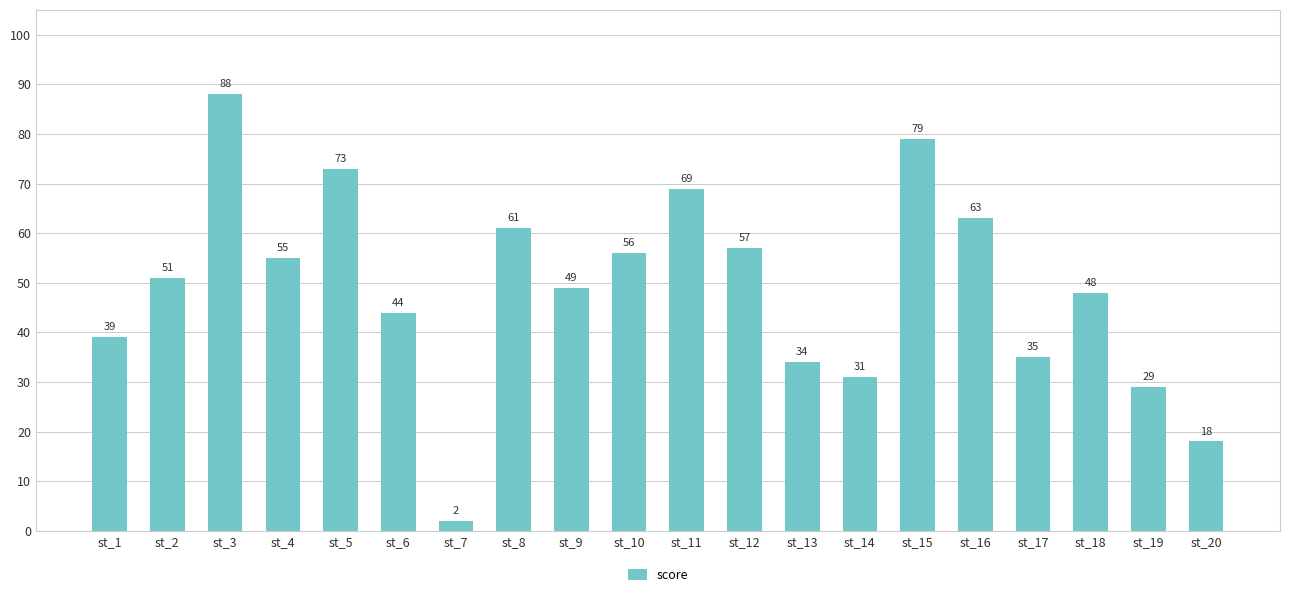

List the labels in order of value, smallest first.

st_7, st_20, st_19, st_14, st_13, st_17, st_1, st_6, st_18, st_9, st_2, st_4, st_10, st_12, st_8, st_16, st_11, st_5, st_15, st_3